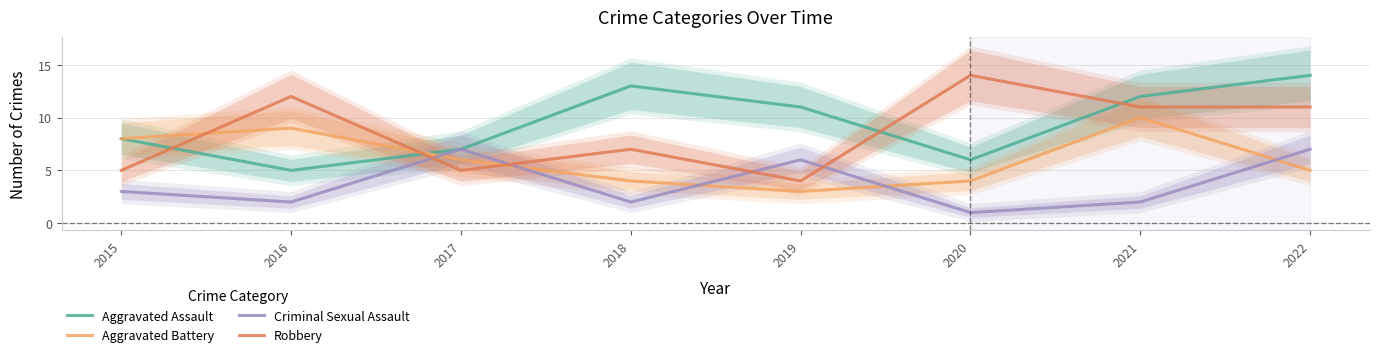

The value of Robbery at 2021 is 11. True or false?

True